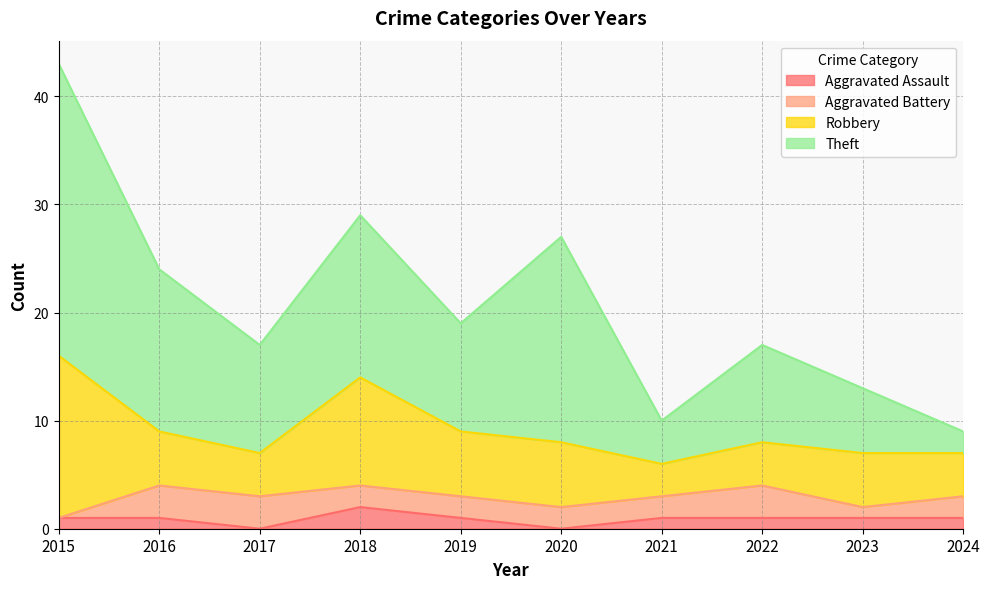

The Theft series shows 47 at 2020. True or false?

False